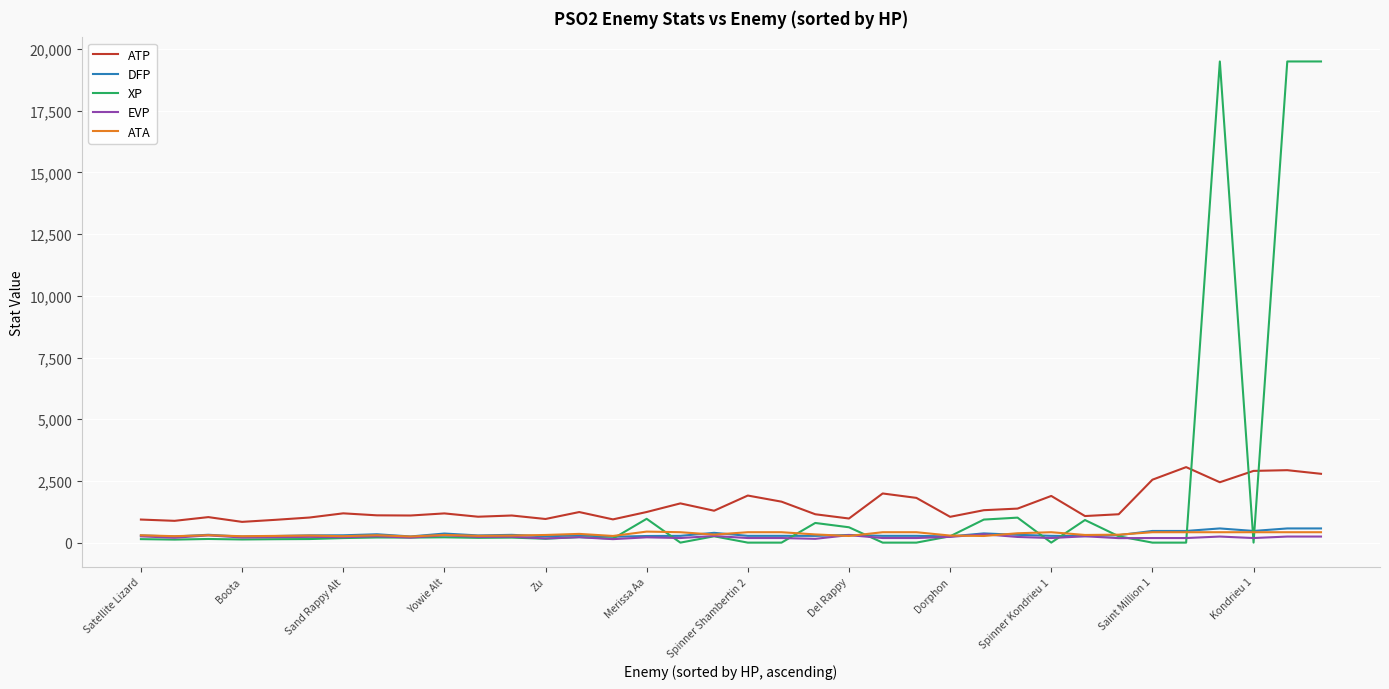

What is the maximum value shown in the chart?

19500